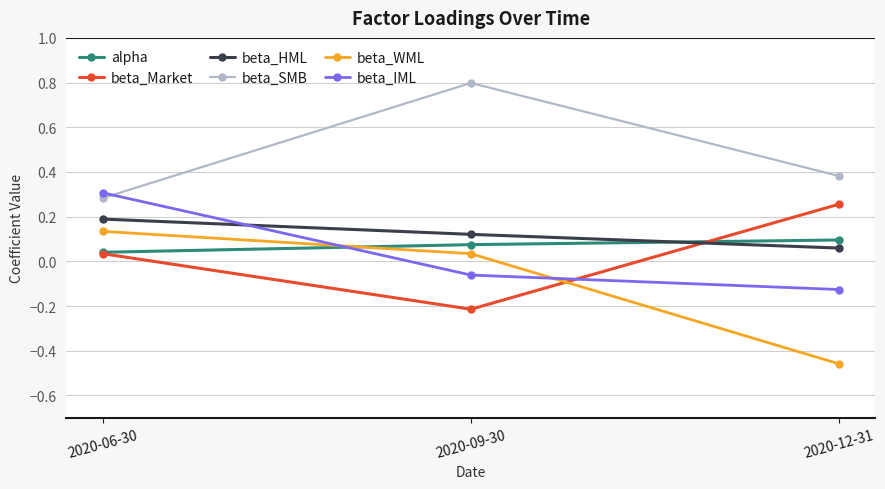

What is the difference between the maximum and minimum values in the beta_WML series?

0.6